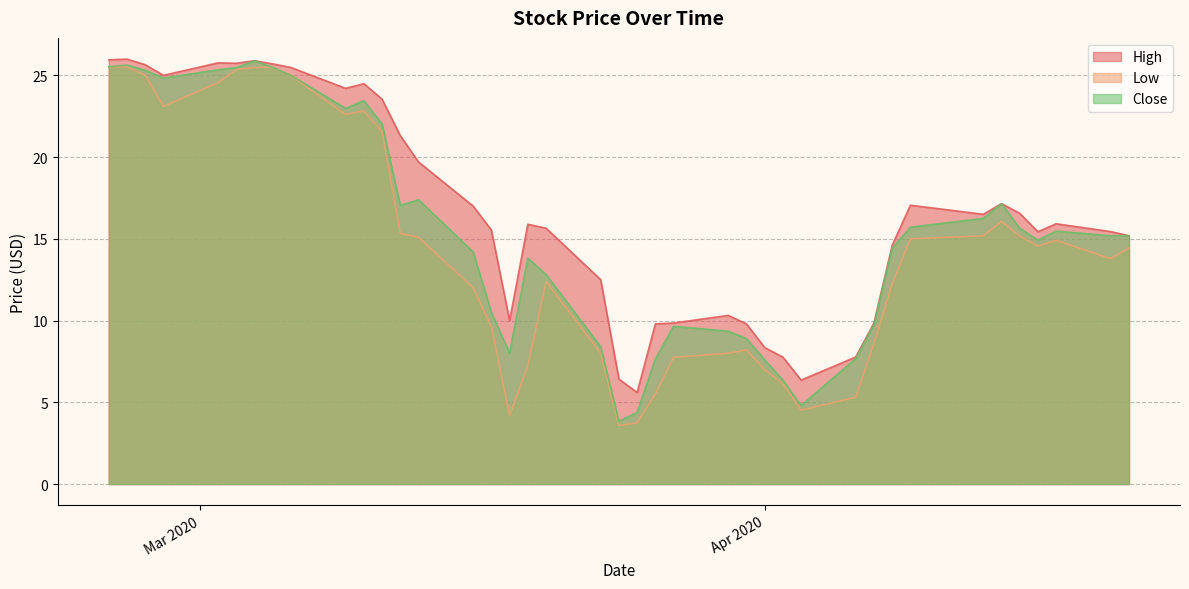

What value does the High series have at 2020-03-19?

15.9